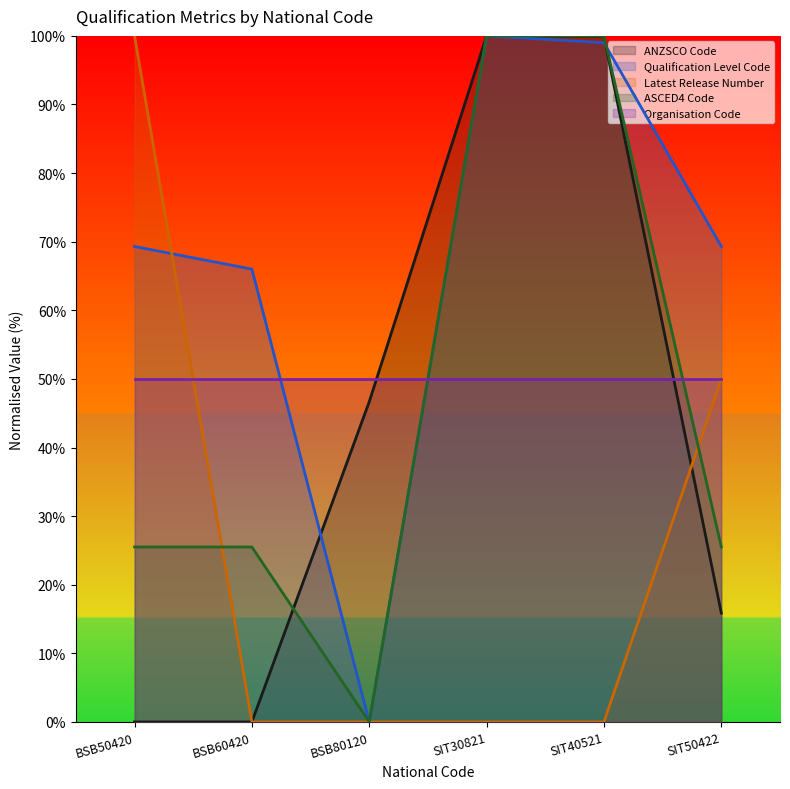

True or false: Latest Release Number has more than 0 interior local peaks.

False